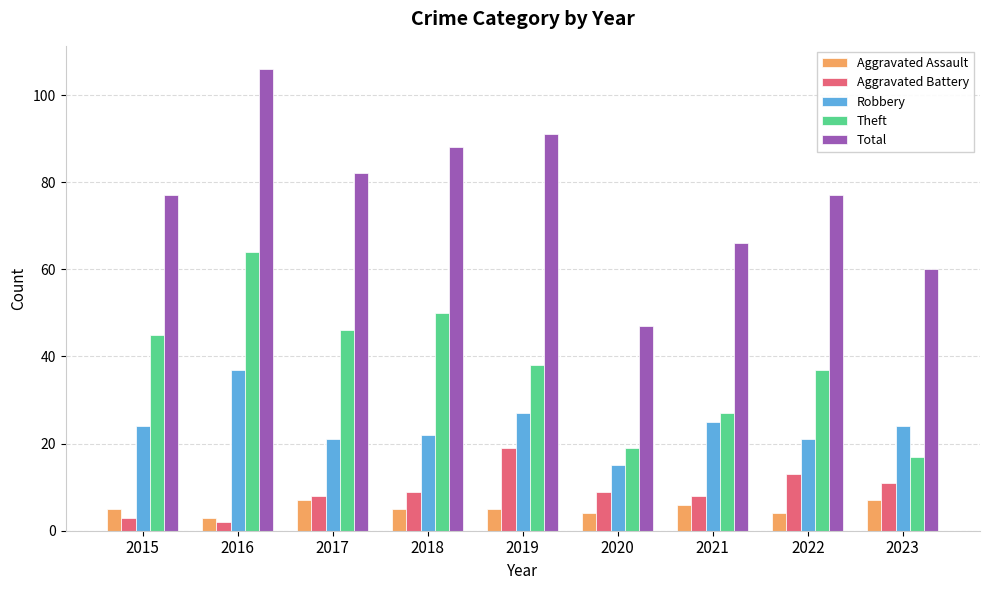

What is the value of the Aggravated Assault bar at the 7th from the left?

6